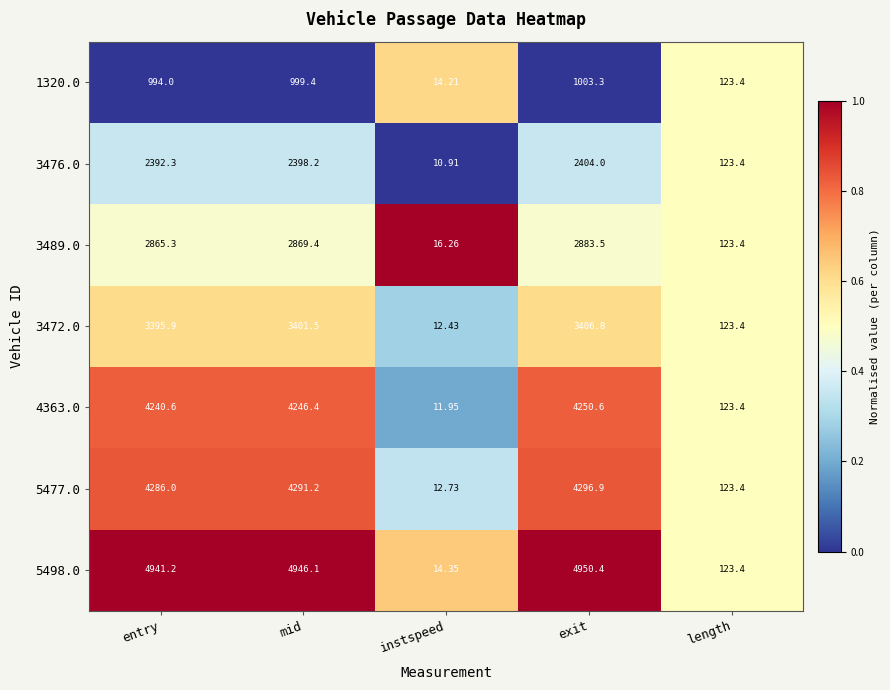

Count the number of data series in this chart.

7